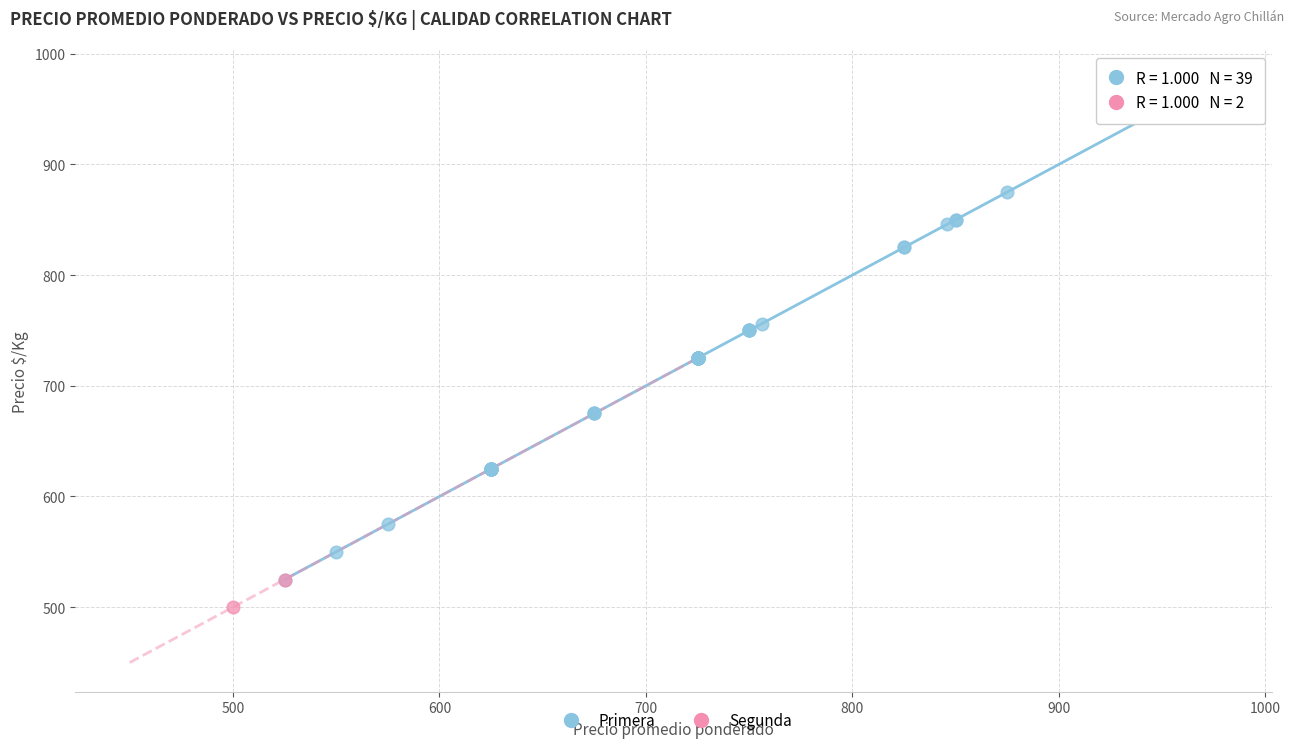

What are all the series names shown in the legend?

Primera, Segunda